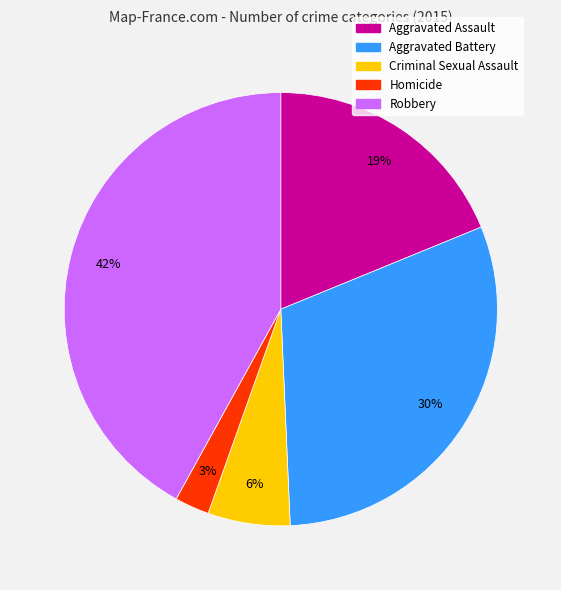

How many slices are in this pie chart?

5